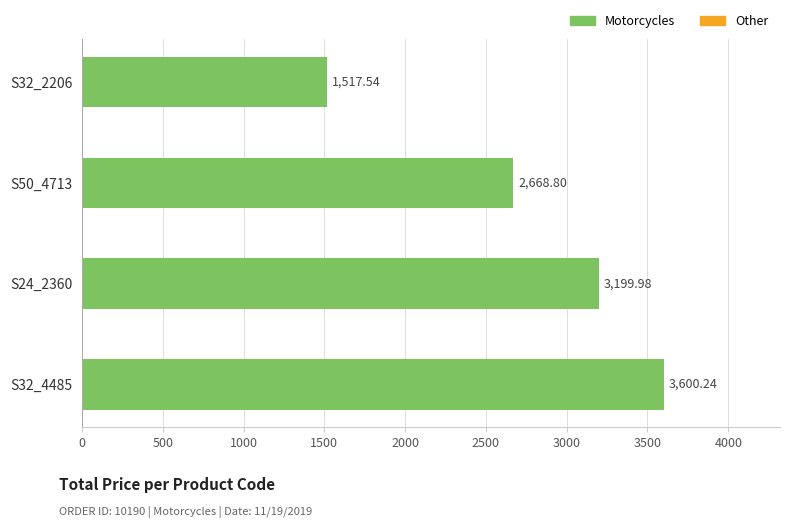

Between S32_4485 and S24_2360, which is larger?

S32_4485